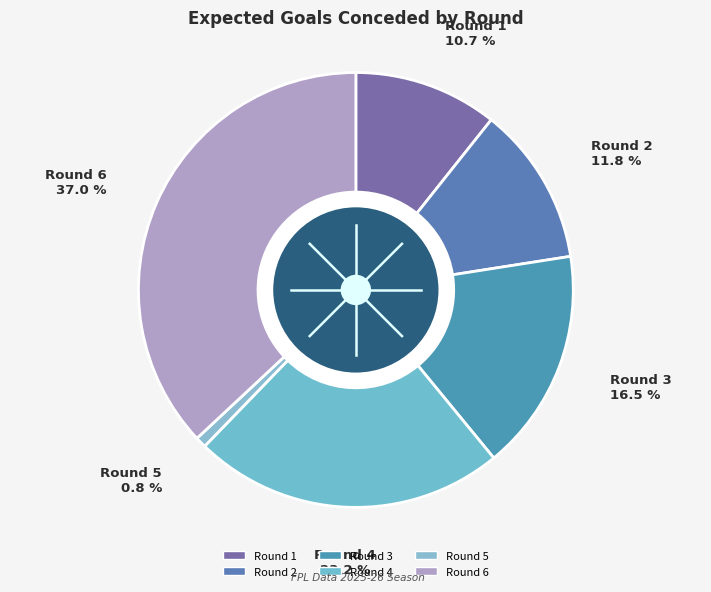

How much of the chart is everything except Round 2?

88.2%